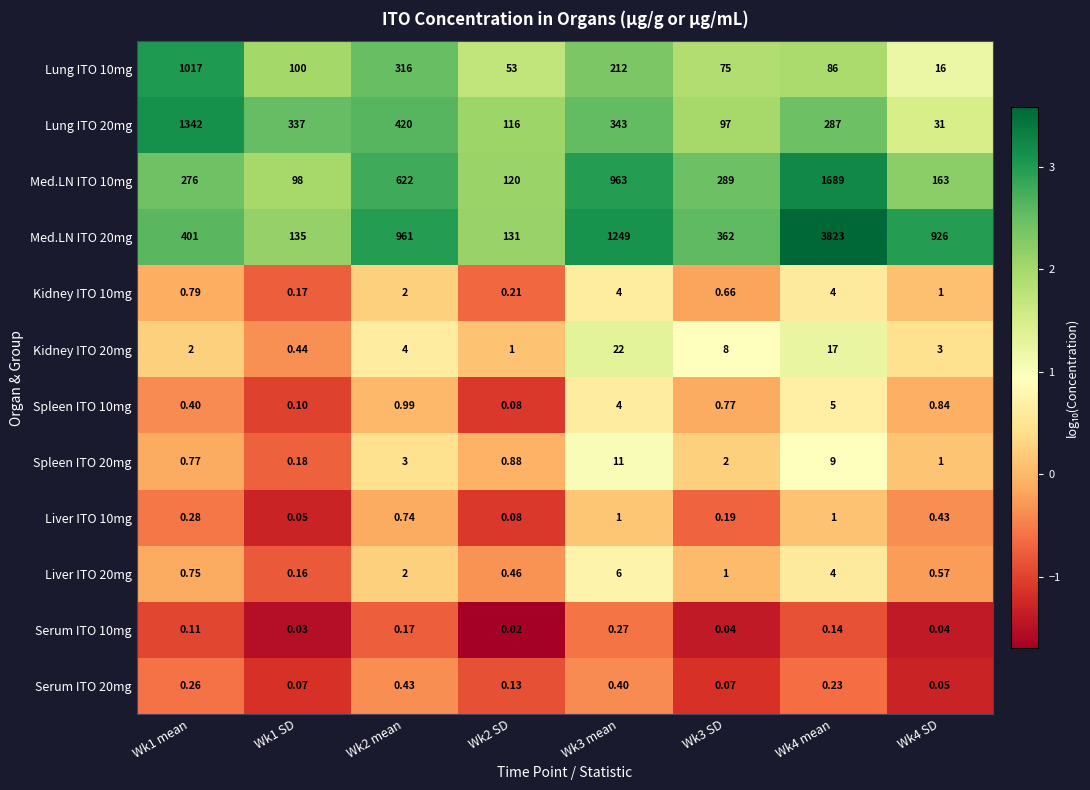

Is the value of Spleen ITO 20mg at Wk2 SD greater than the value of Serum ITO 10mg at Wk1 SD?

Yes